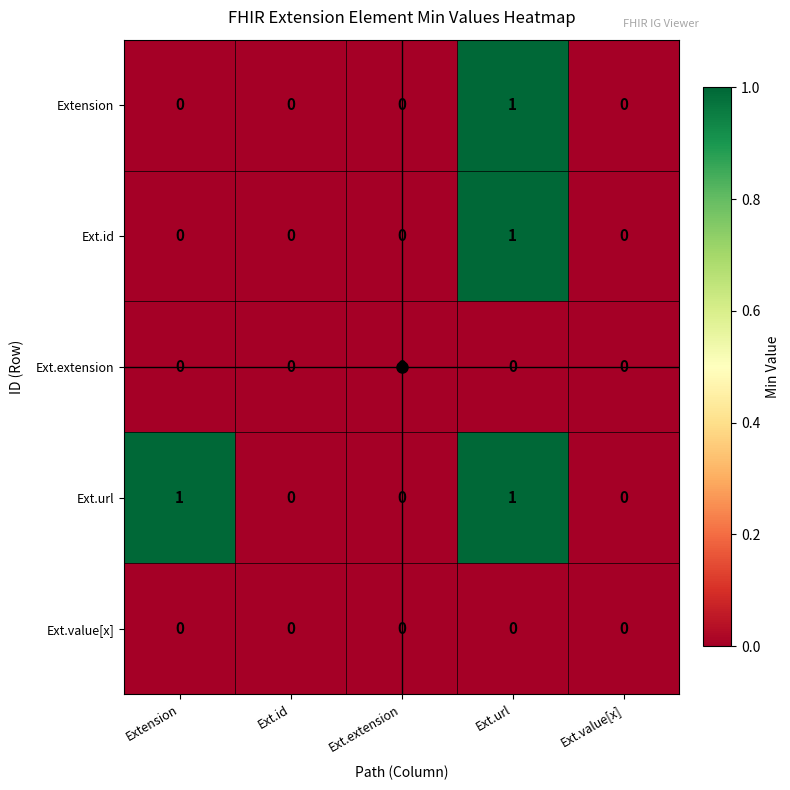

At which category is the sum across all series the highest?

Ext.url